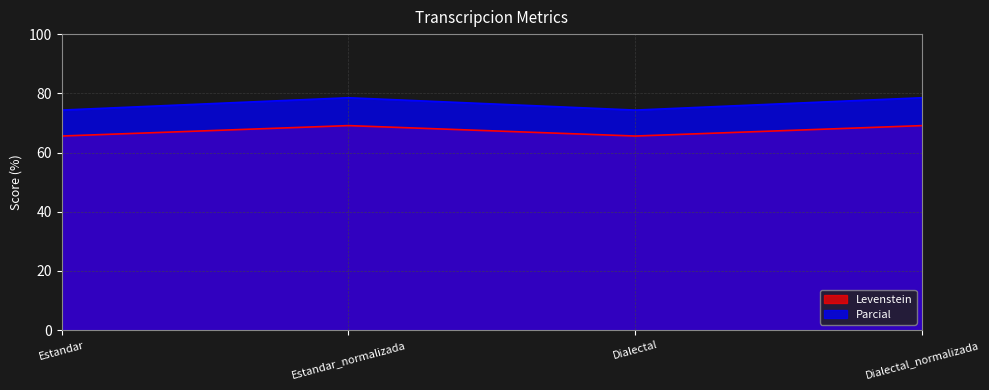

What position from the left is Estandar?

1